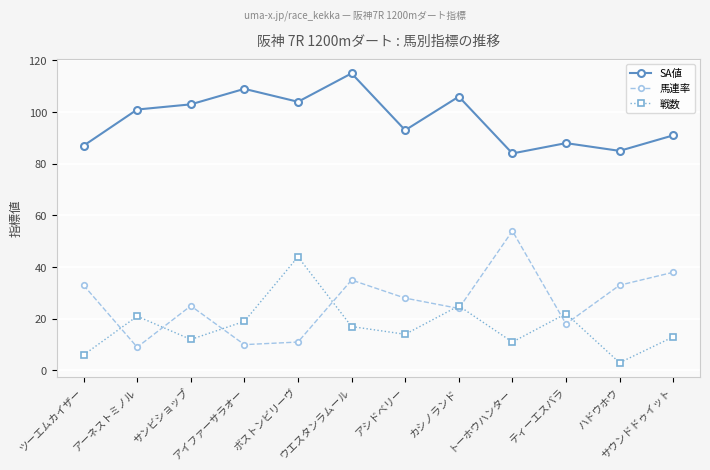

What is the value of the 馬連率 point at the 11th from the left?

33